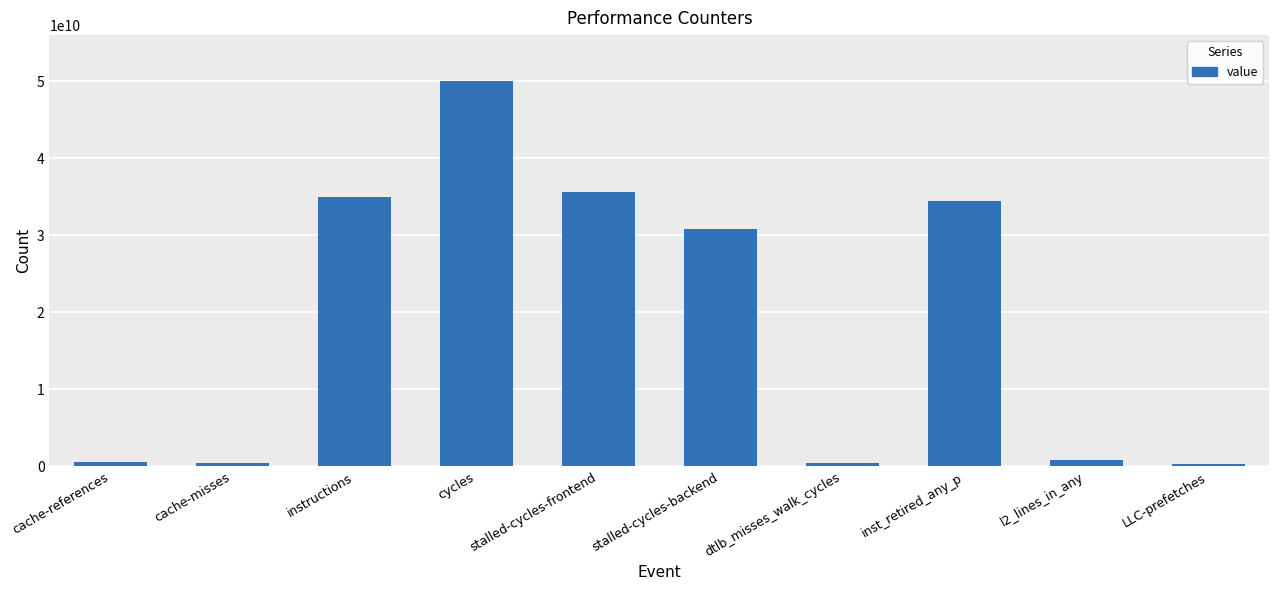

Which has a higher value, instructions or inst_retired_any_p?

instructions